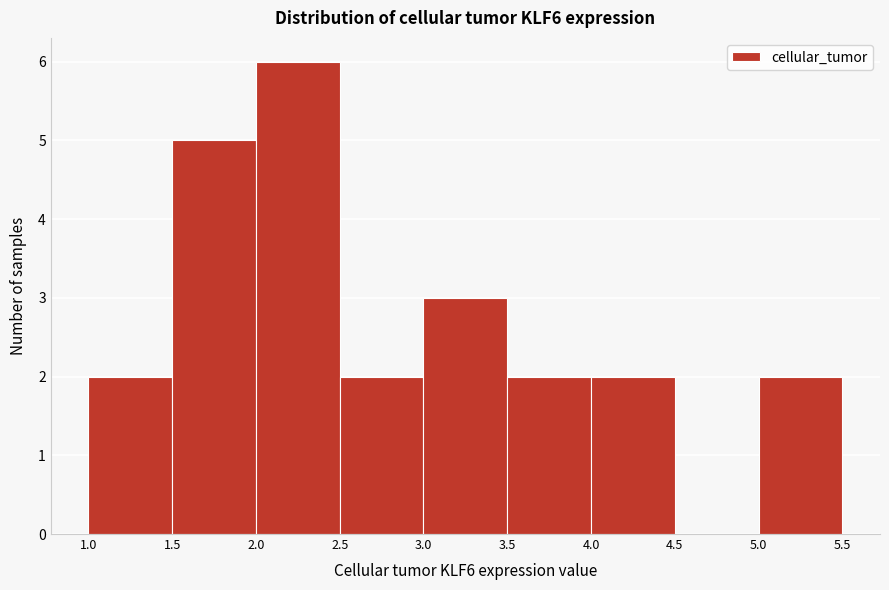

Reading left to right, transcribe this chart: for each bar, give the range it covers on the x-axis and its height. The values are not printed on the chart, so give them approximately, as read against the axis.

1.0 to 1.5: 2
1.5 to 2.0: 5
2.0 to 2.5: 6
2.5 to 3.0: 2
3.0 to 3.5: 3
3.5 to 4.0: 2
4.0 to 4.5: 2
4.5 to 5.0: 0
5.0 to 5.5: 2